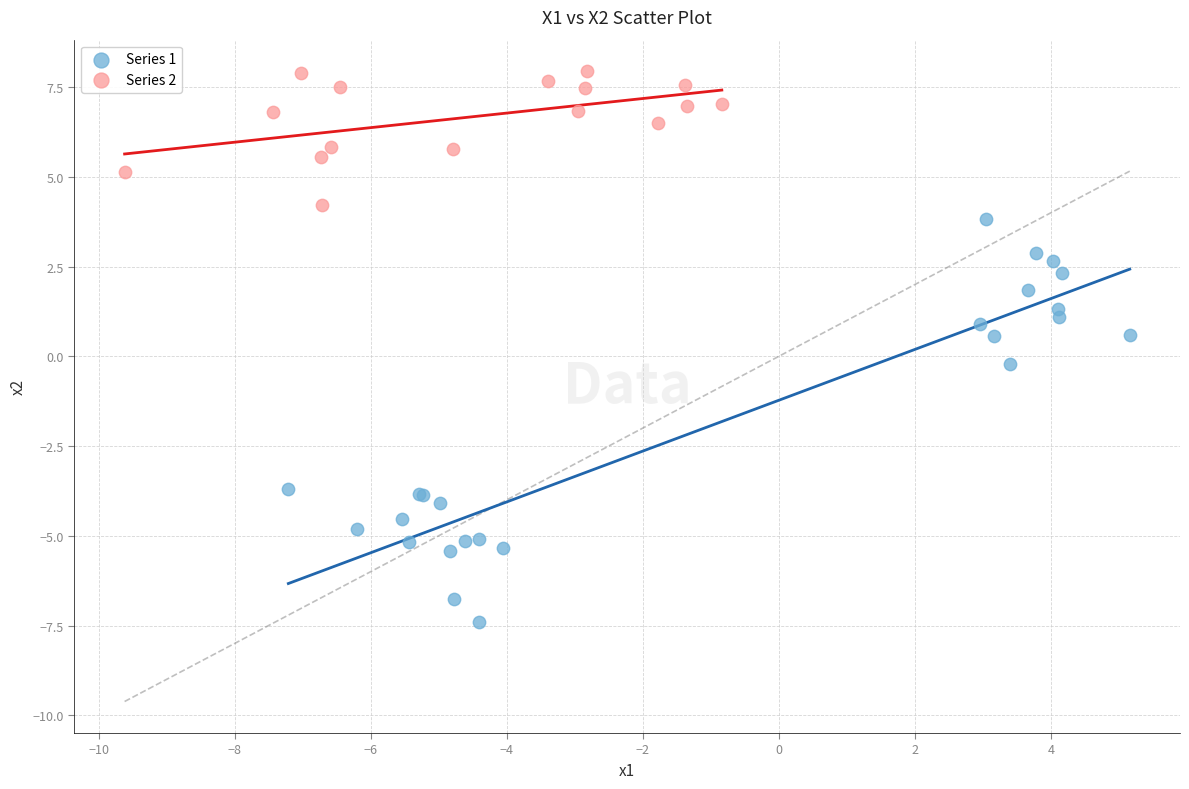

What are all the series names shown in the legend?

Series 1, Series 2